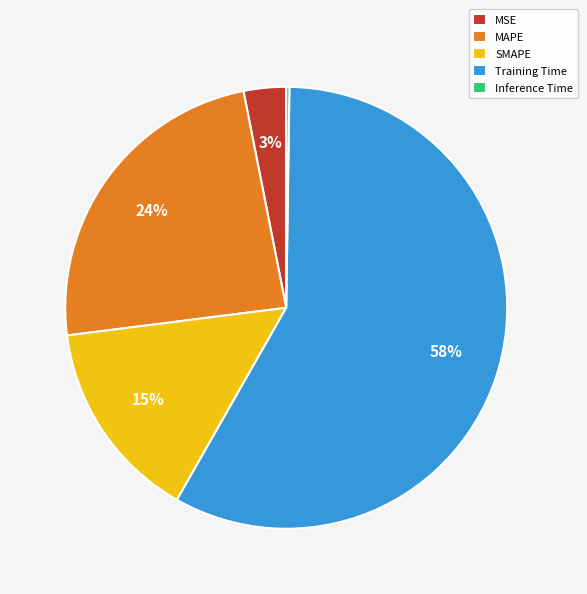

Which has a higher value, Training Time or MSE?

Training Time